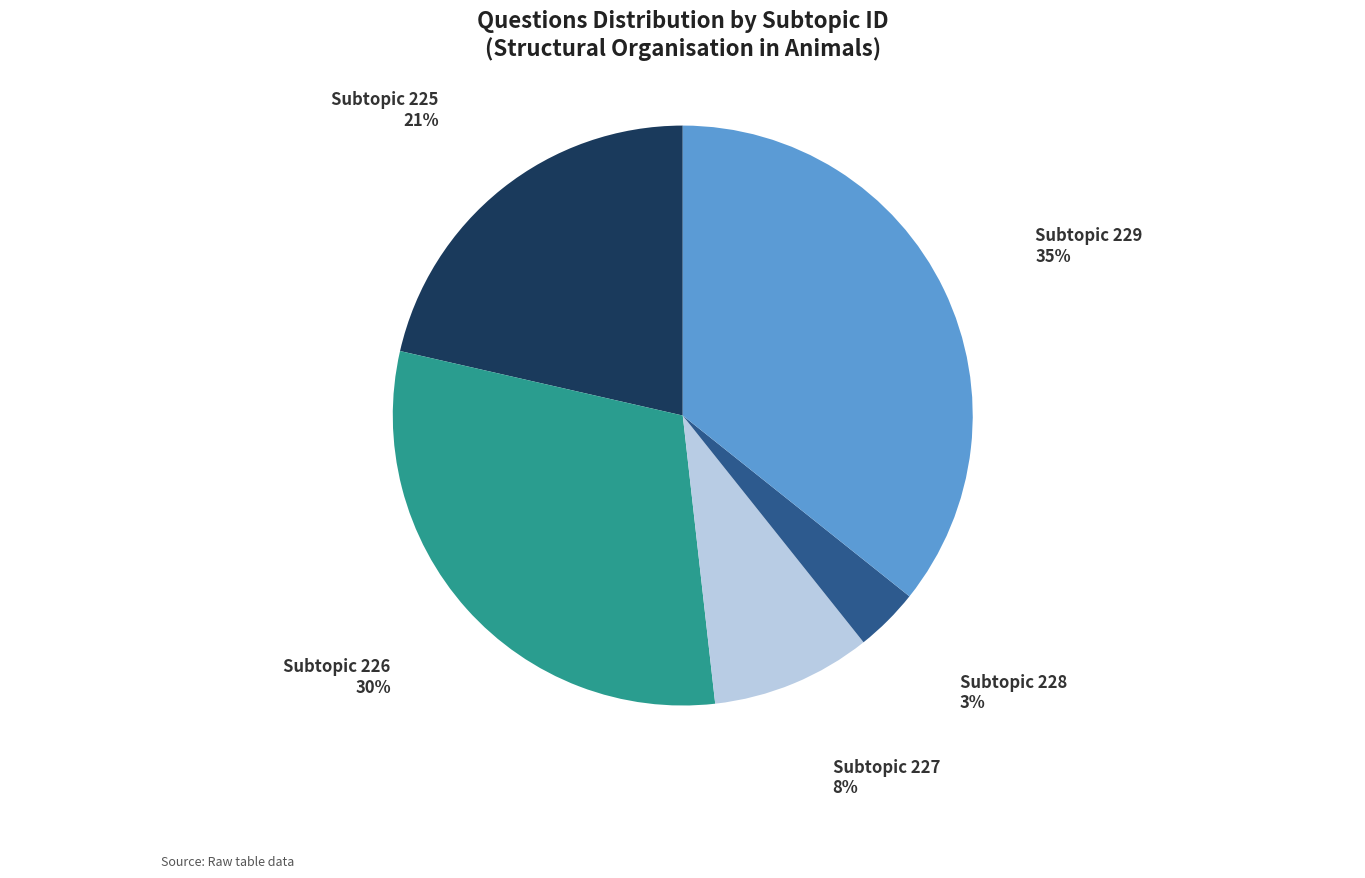

What is the ratio of the value at 228 to the value at 227?

0.4